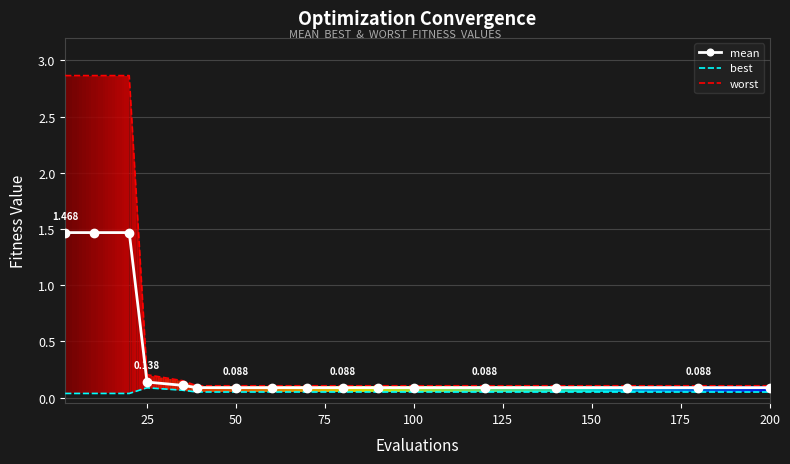

Rank the series by their maximum value, from lowest to highest.

best, mean, worst